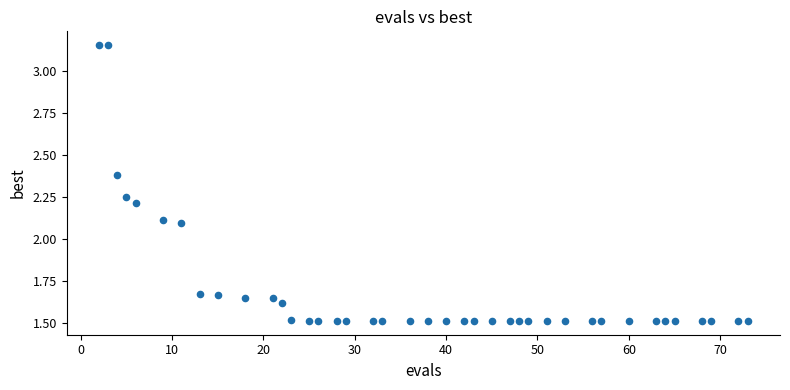

What is the range of X values (max minus min)?

71.0